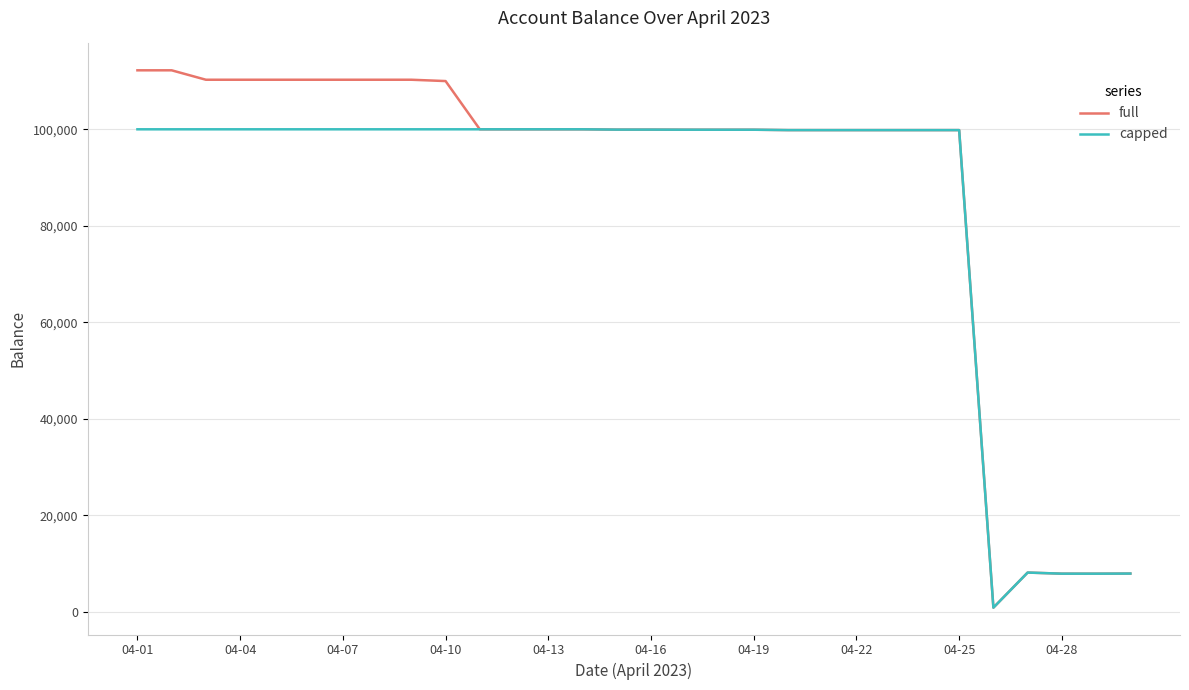

What is the highest value of the full series?

112230.1